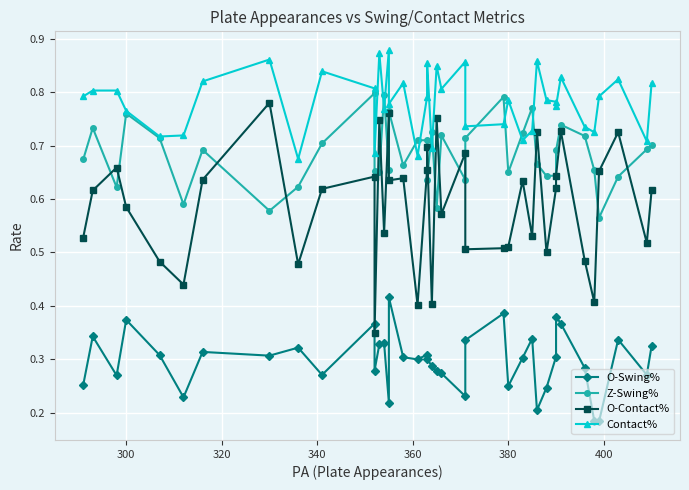

True or false: O-Swing% and Z-Swing% intersect in this chart.

False